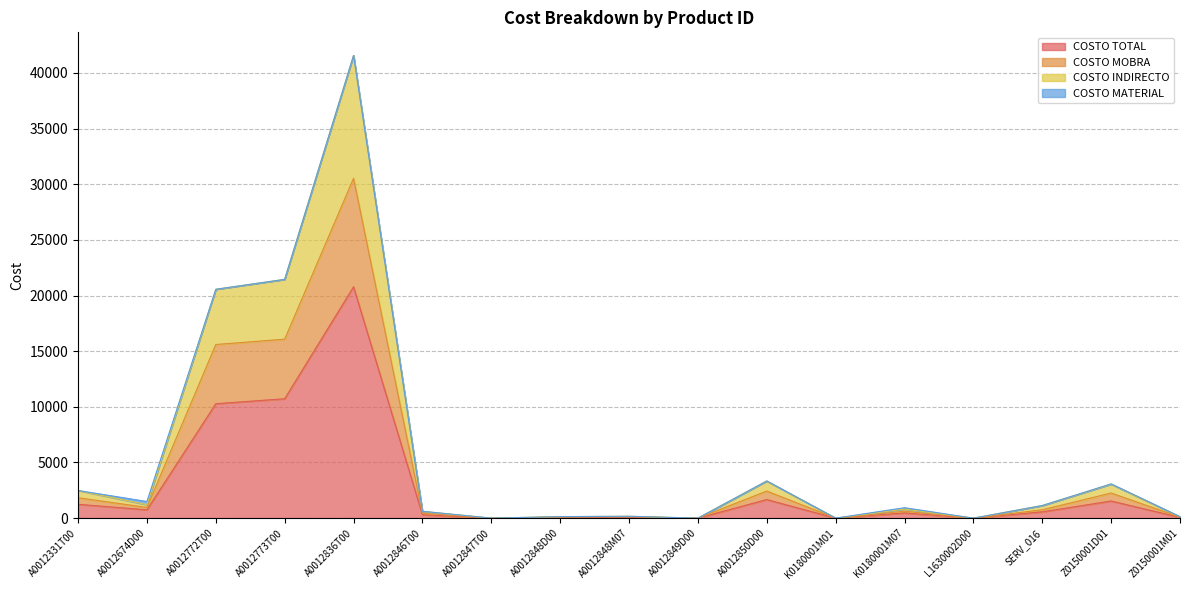

Count the number of categories in the chart.

17